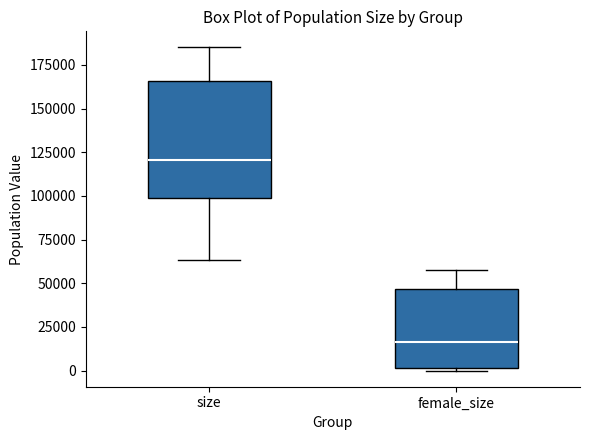

Which box has the lowest median line?

female_size